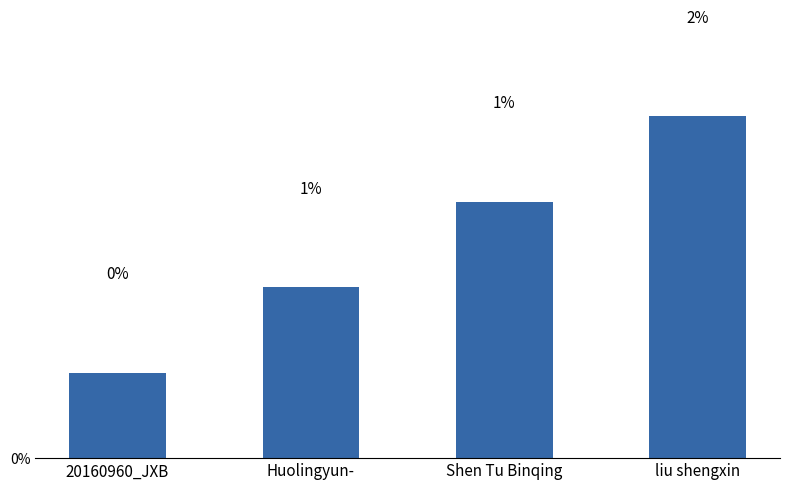

Which has a higher value, Huolingyun- or liu shengxin?

liu shengxin